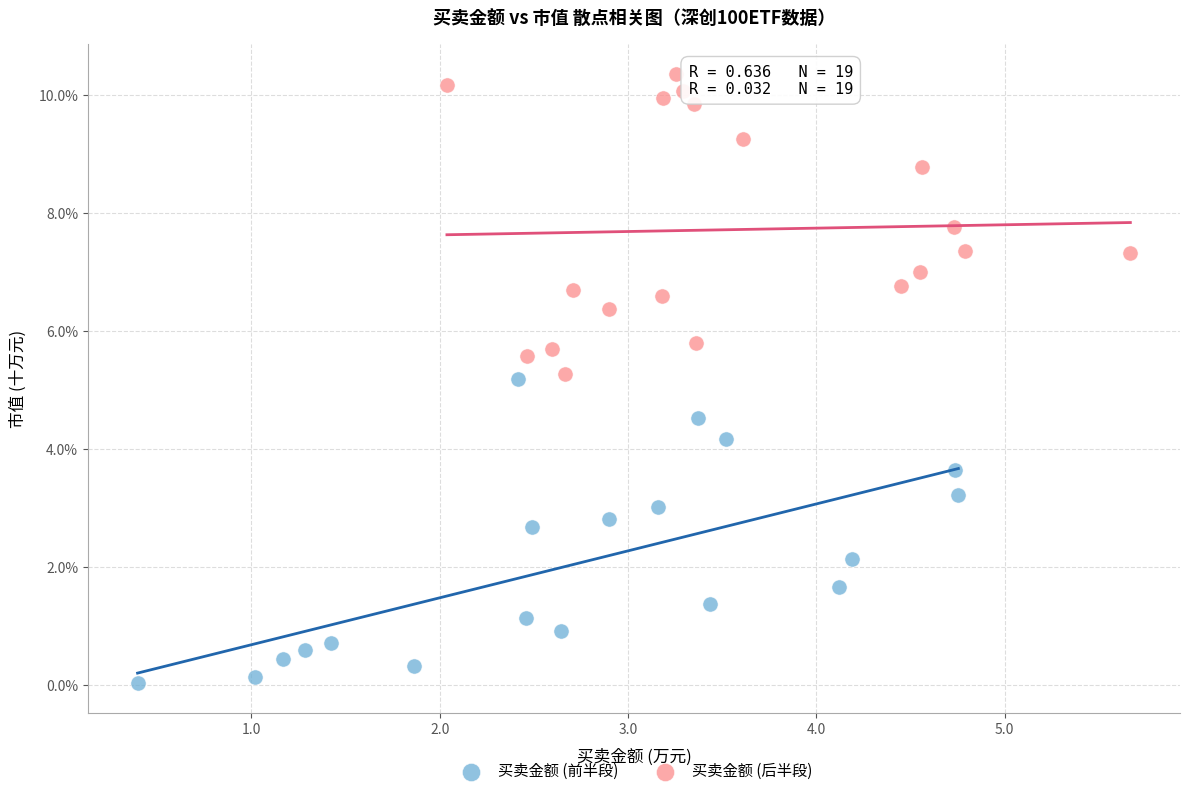

What are all the series names shown in the legend?

买卖金额 (前半段), 买卖金额 (后半段)